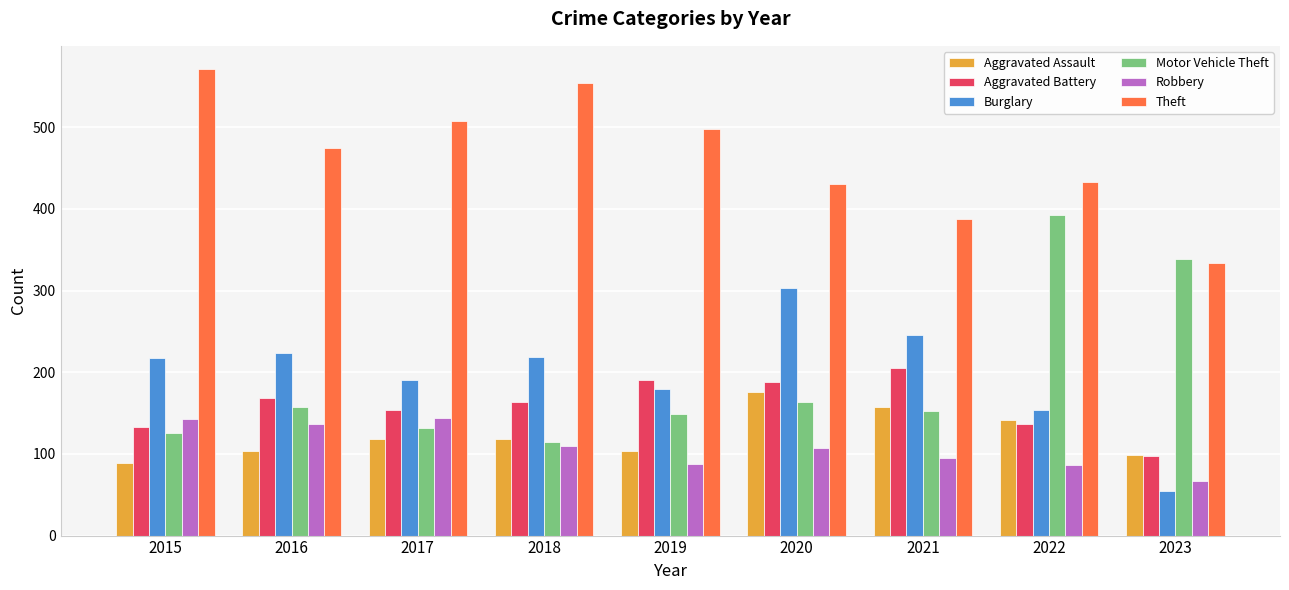

List the series in order of their peak value, lowest first.

Robbery, Aggravated Assault, Aggravated Battery, Burglary, Motor Vehicle Theft, Theft